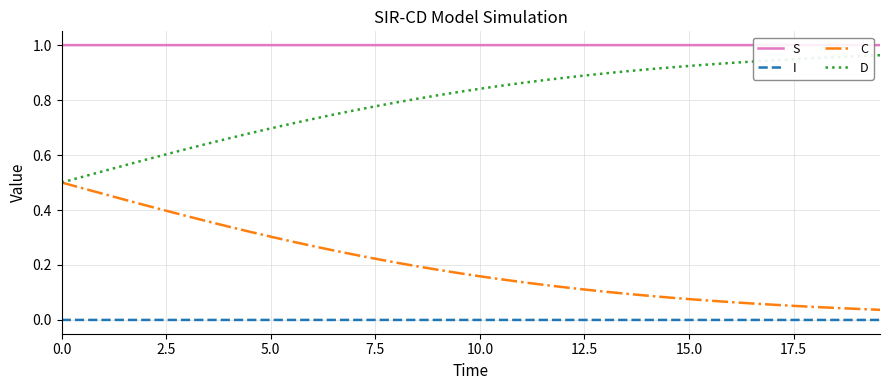

True or false: S and C cross at least once.

False